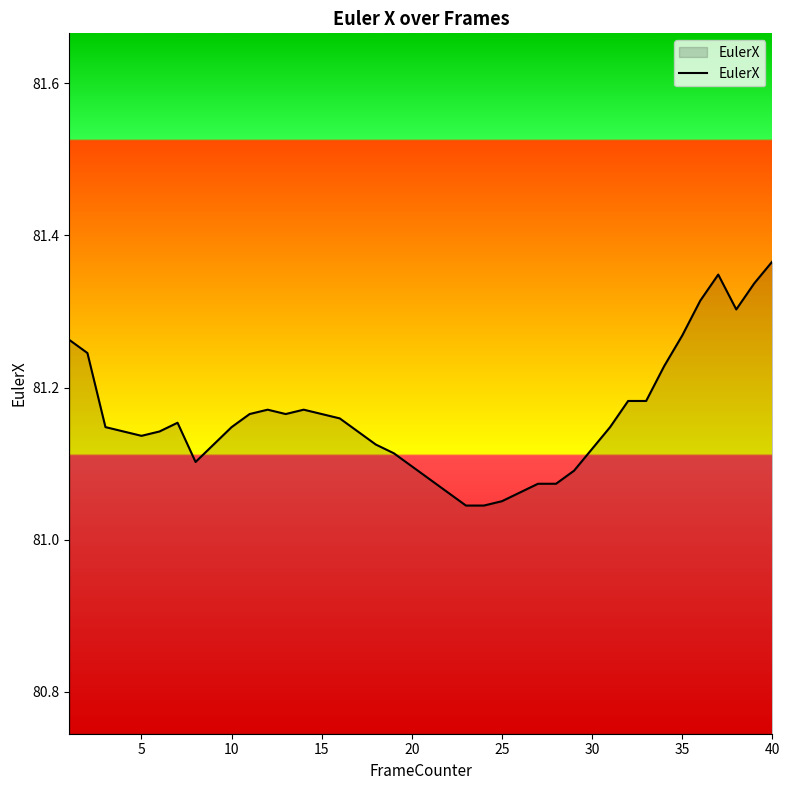

What is the difference between the maximum and minimum values?

0.3